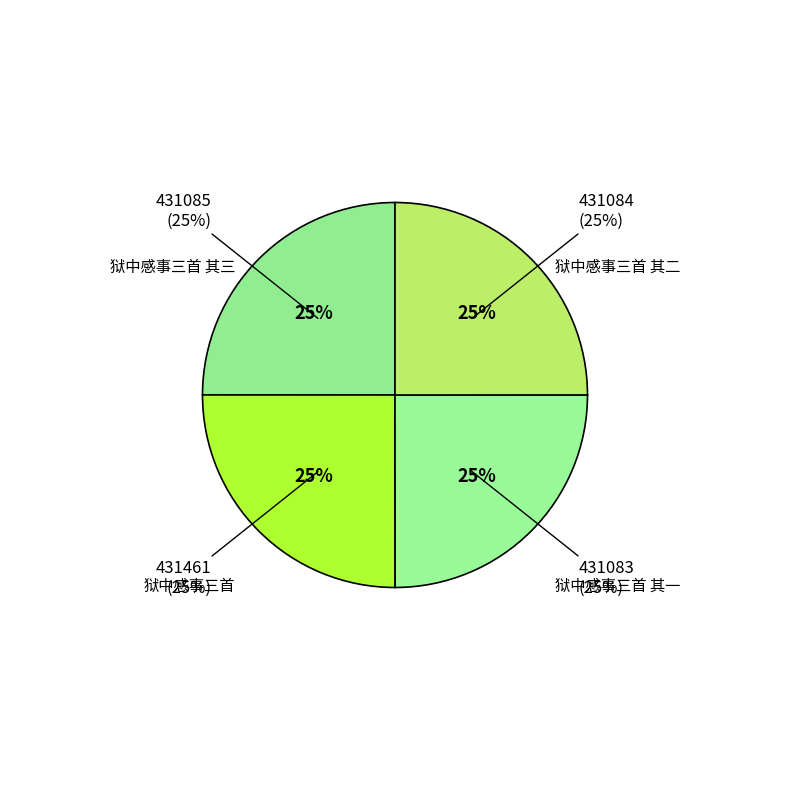

What percentage is the 狱中感事三首 其一 slice, to the nearest percent?

25%